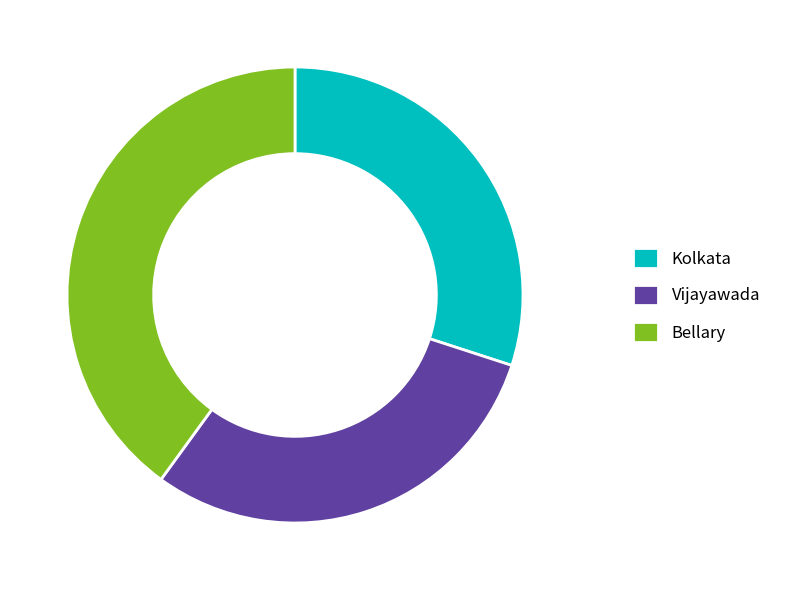

Is it true that Vijayawada is 30% of the pie?

True